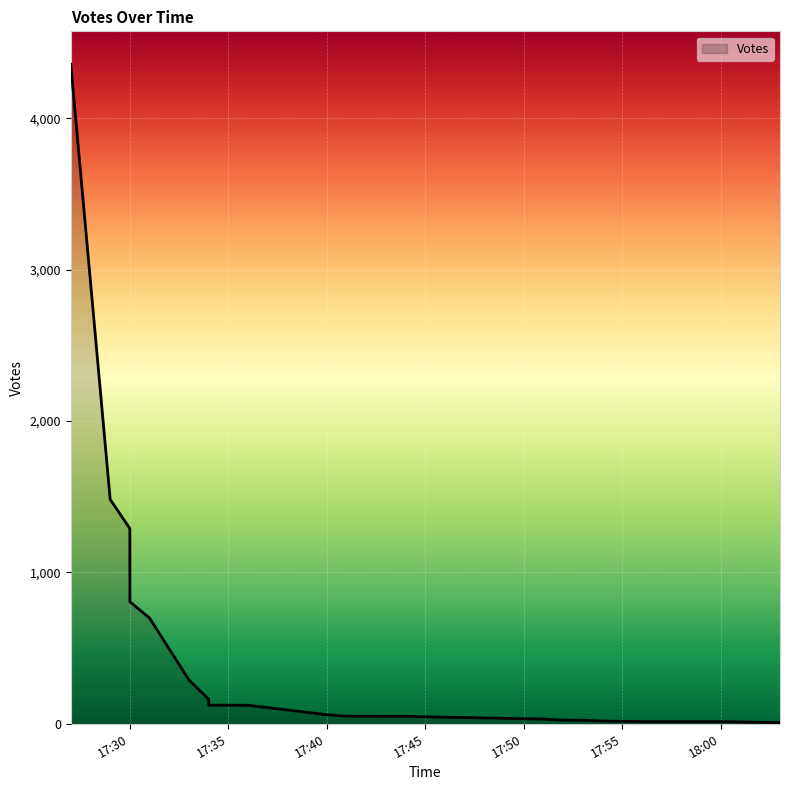

What is the label of the 13th point from the left?

17:45